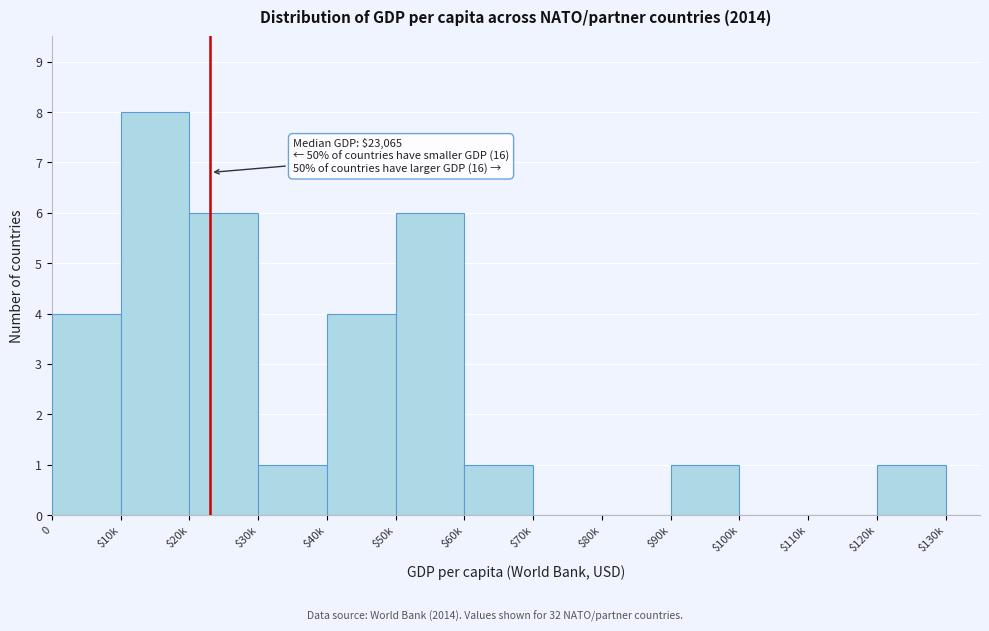

What is the sum of all values?

32